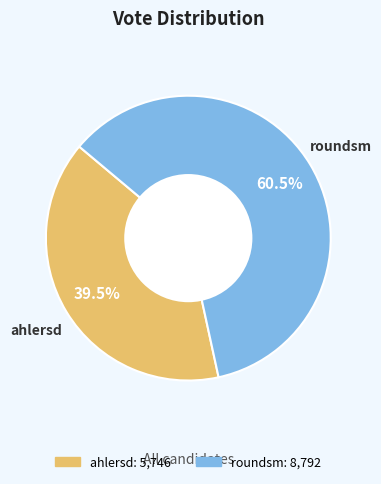

To the nearest percent, what is the difference between the ahlersd and roundsm slice percentages?

21%